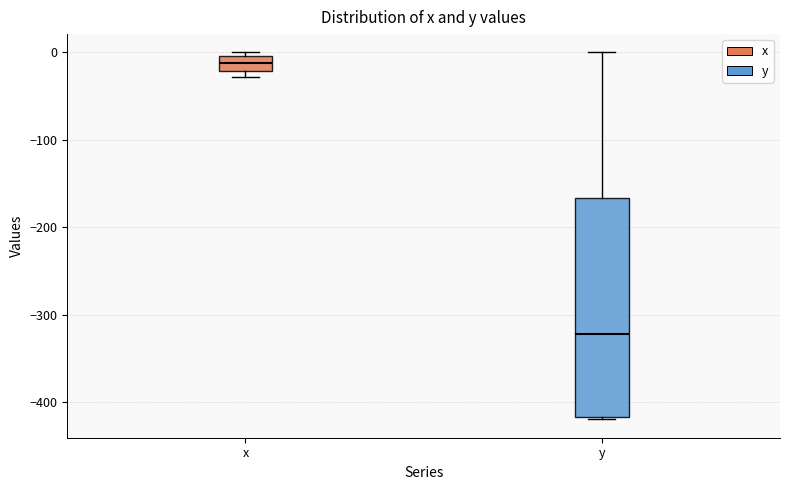

Which box's median line is the highest?

x